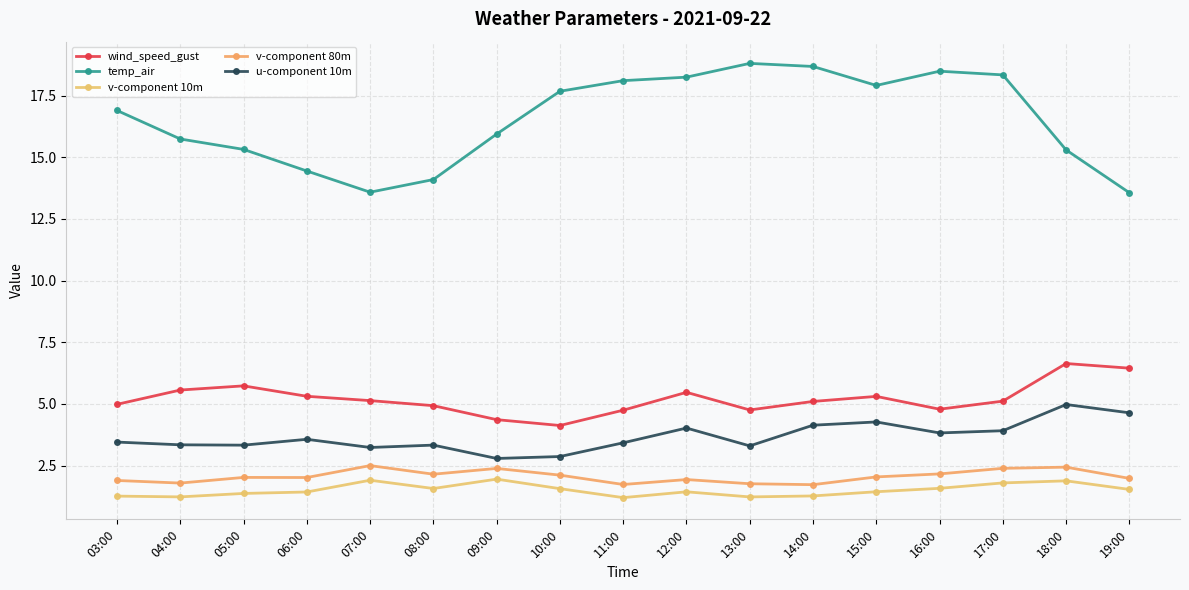

What is the difference between the highest and lowest values at 19:00?

12.0